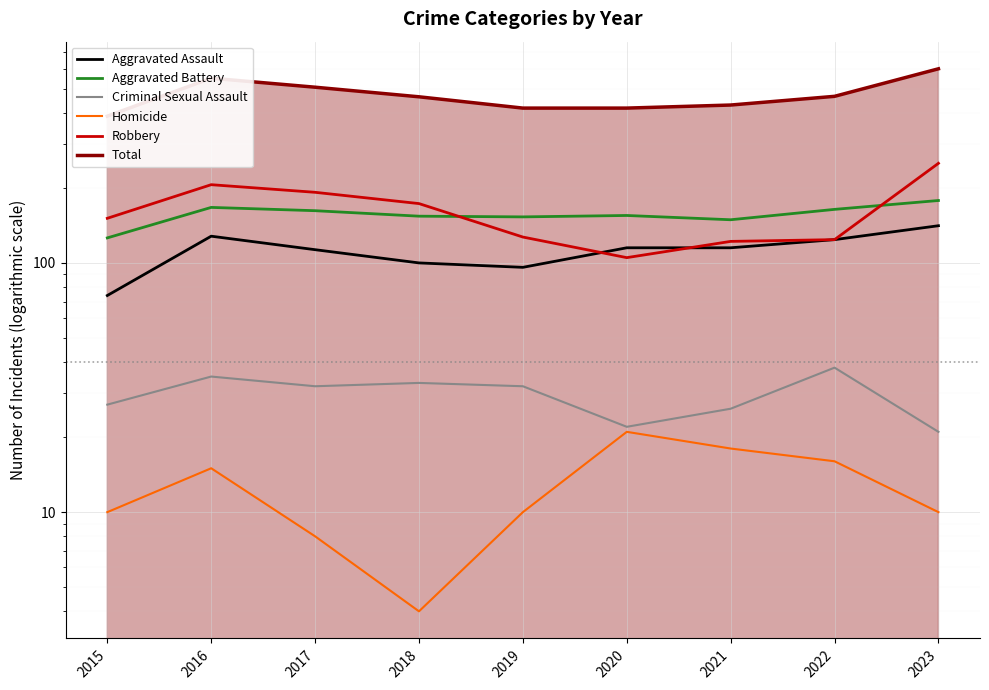

What is the difference between the second highest and second lowest values in the Aggravated Assault series?

32